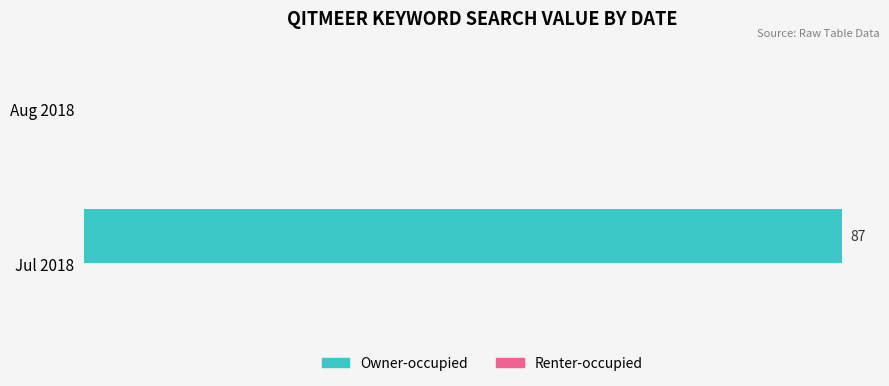

Which category has the highest value across all series?

Jul 2018